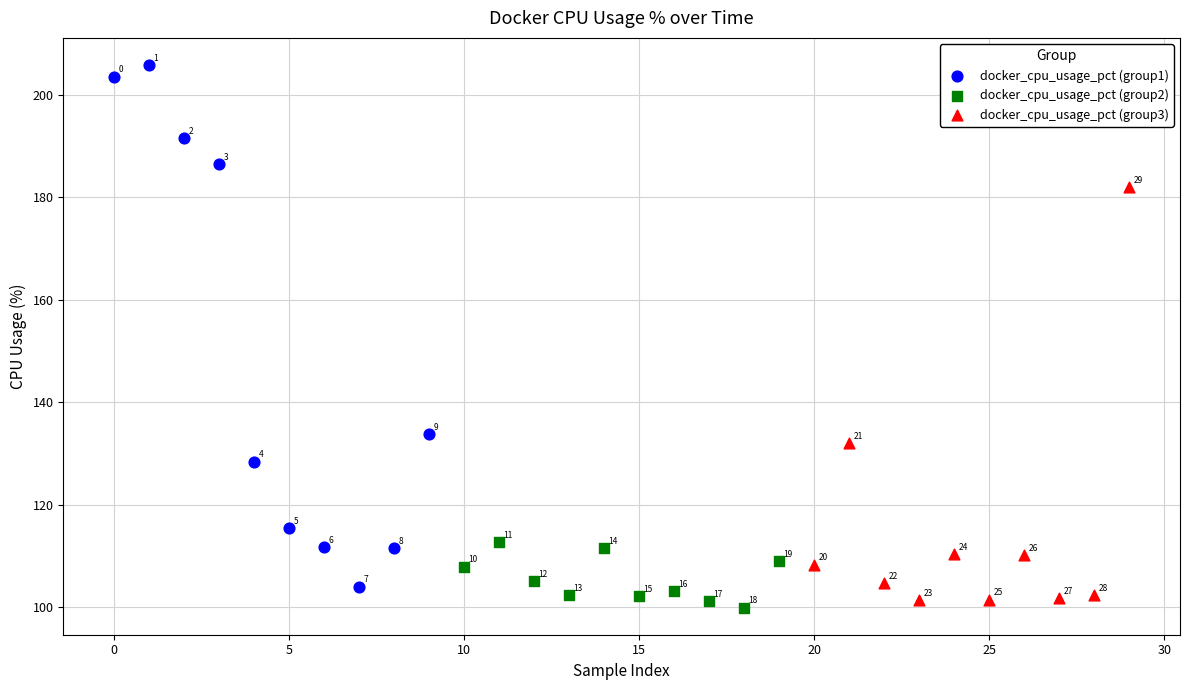

What are all the series names shown in the legend?

docker_cpu_usage_pct (group1), docker_cpu_usage_pct (group2), docker_cpu_usage_pct (group3)